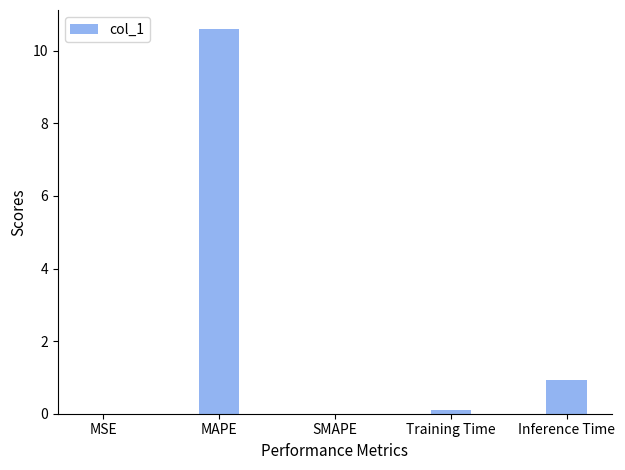

What is the sum of all values?

11.6